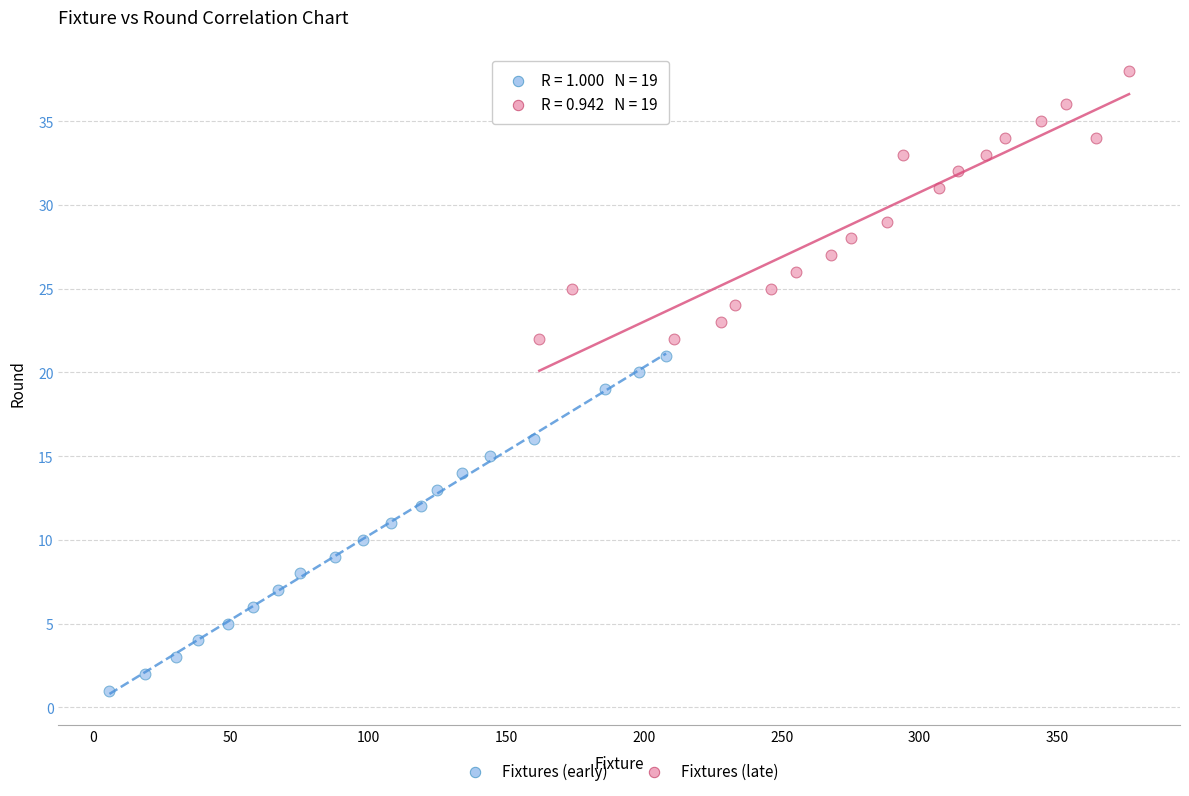

Which series has the largest Y range (max minus min)?

Fixtures (early)